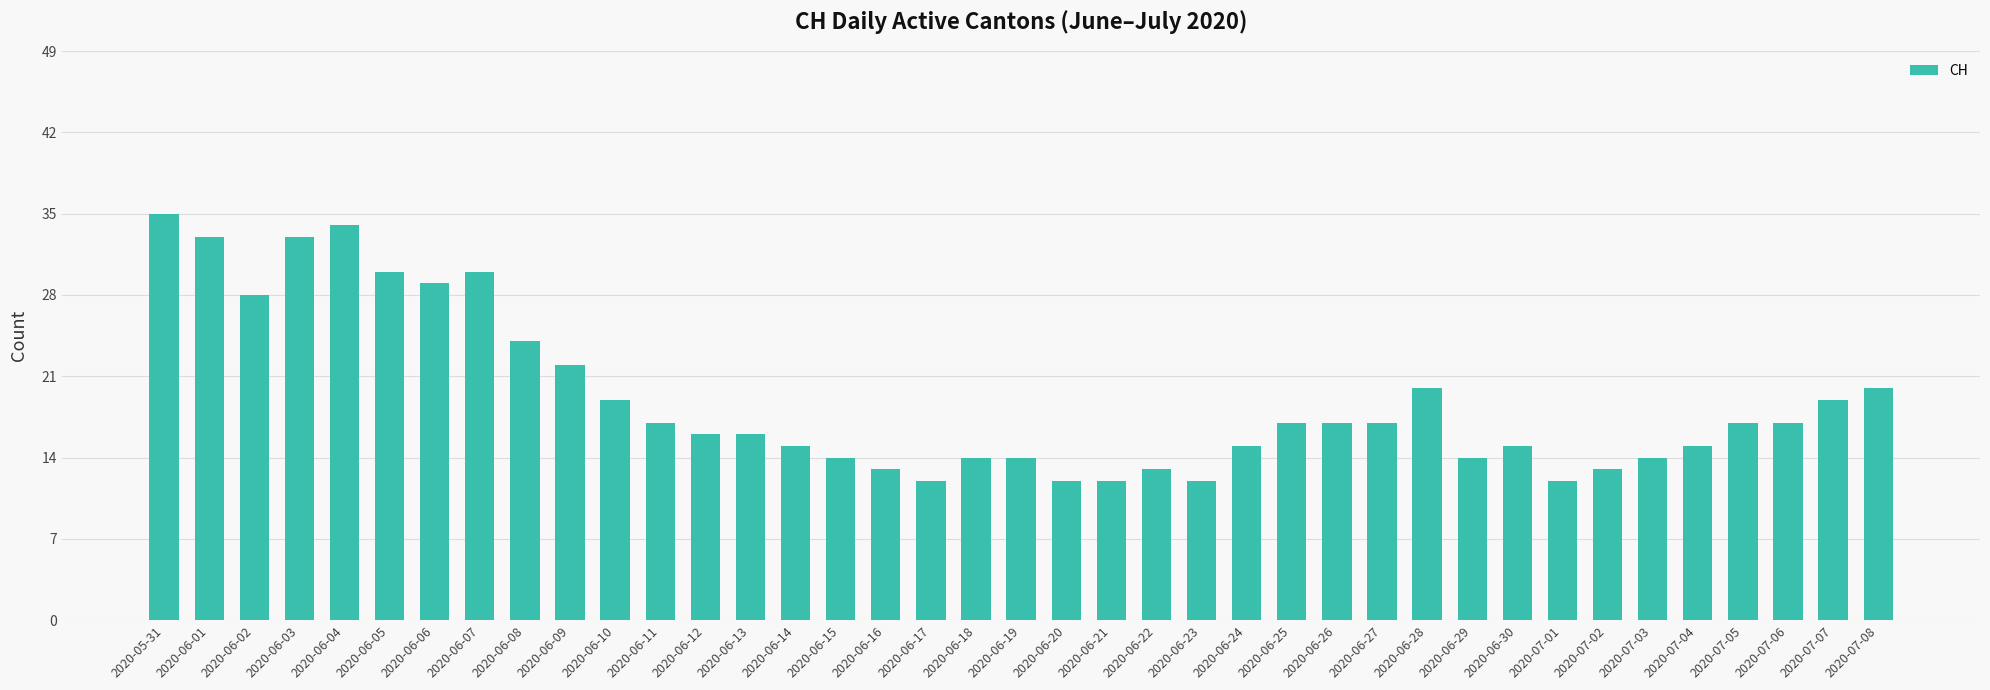

The chart shows a value of 50 at 2020-06-05. True or false?

False